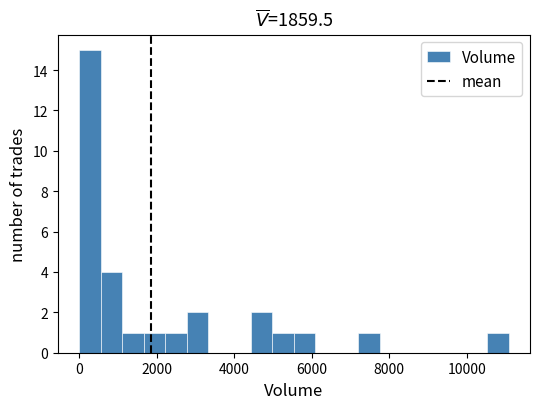

Read against the x-axis, roughly where is the centre of the tallest bar?

200